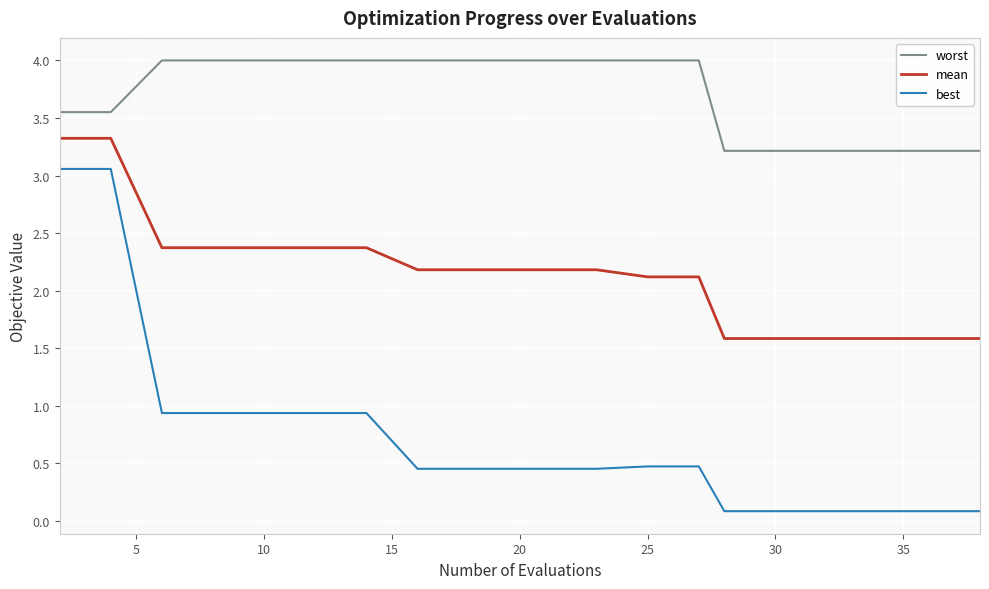

List the series in order of their peak value, lowest first.

best, mean, worst